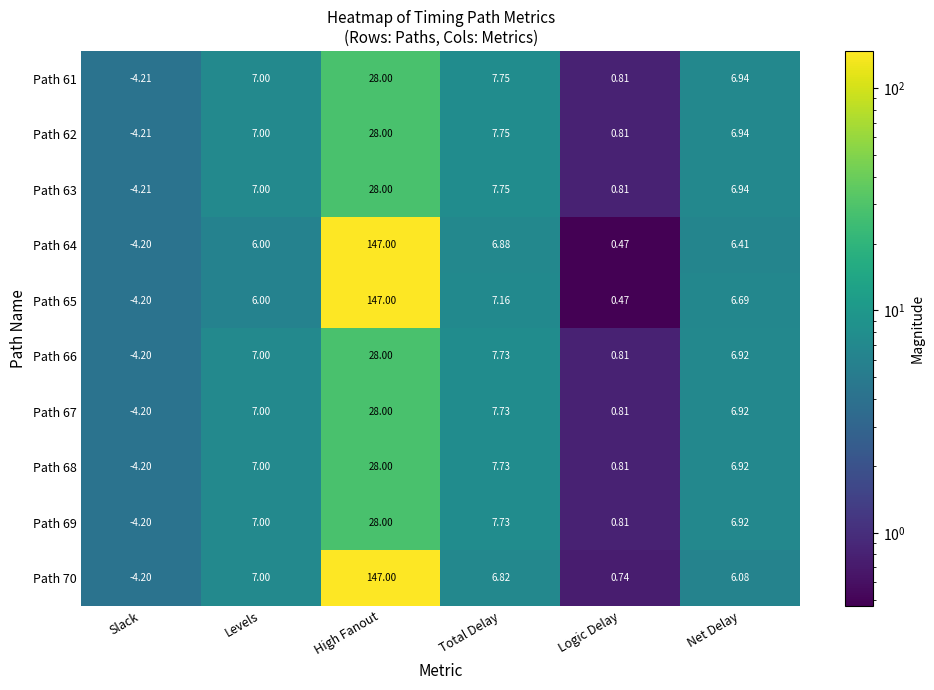

List the labels in order of Path 65 value, smallest first.

Slack, Logic Delay, Levels, Net Delay, Total Delay, High Fanout